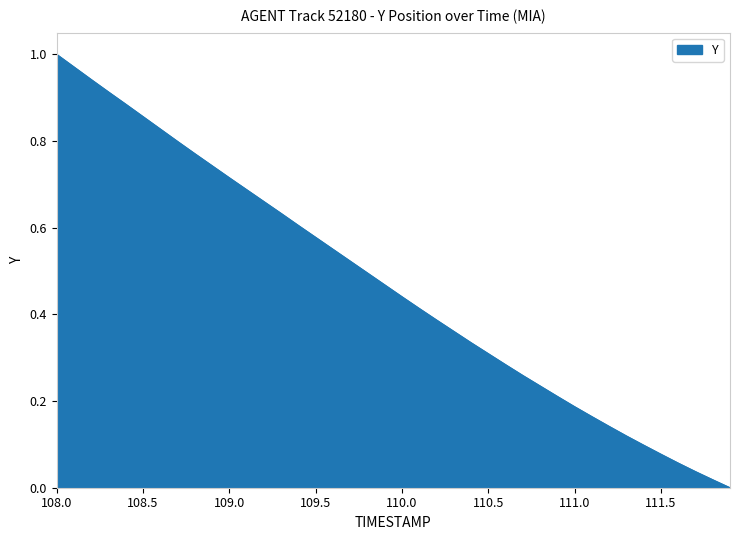

Which label corresponds to the largest value in the chart?

108.0